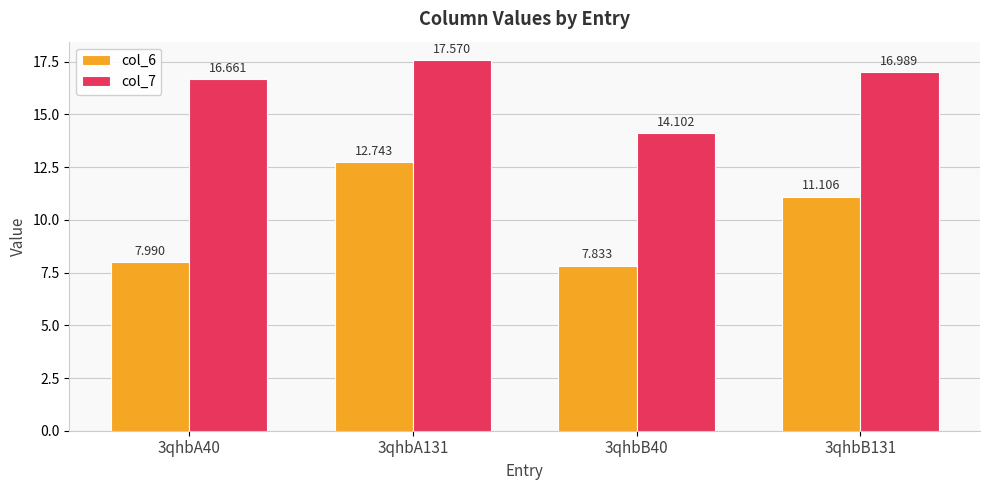

Is the value of col_7 at 3qhbA40 greater than the value of col_6 at 3qhbA40?

Yes